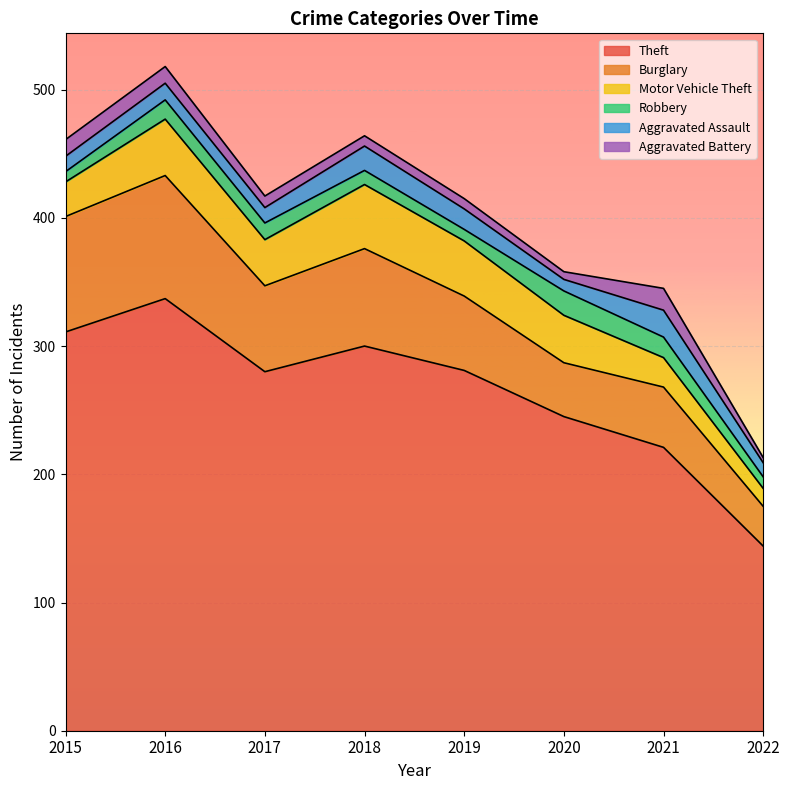

How many interior local valleys does the Aggravated Battery series have?

1